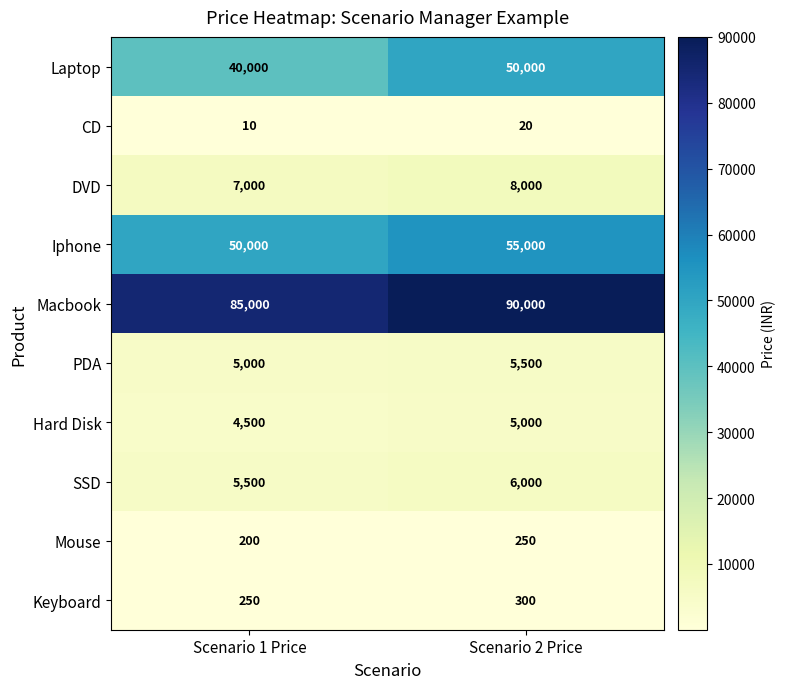

Which series changed the most between Scenario 1 Price and Scenario 2 Price?

Laptop